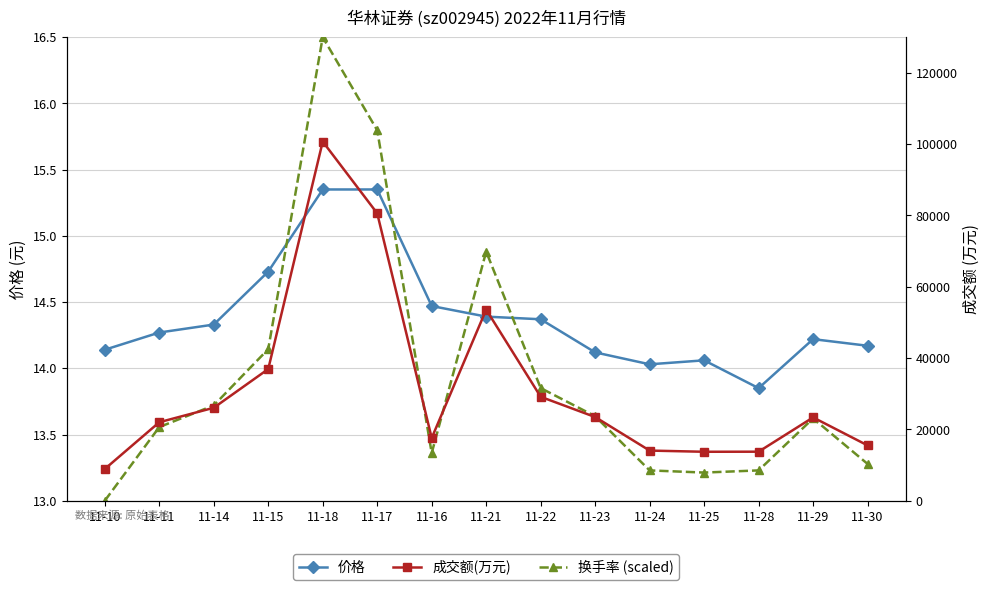

Does the chart have visible grid lines?

Yes